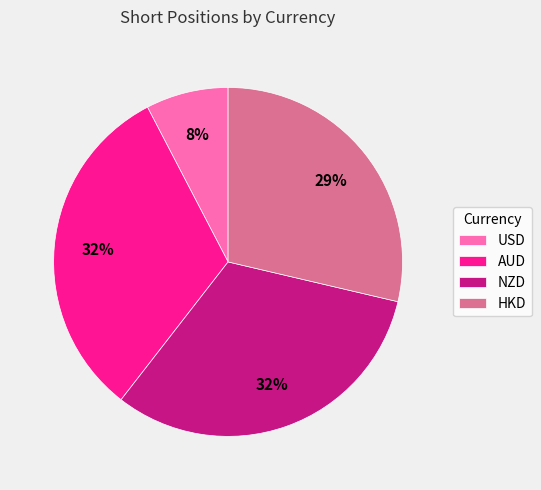

To the nearest percent, what is the difference between the AUD and USD slice percentages?

24%